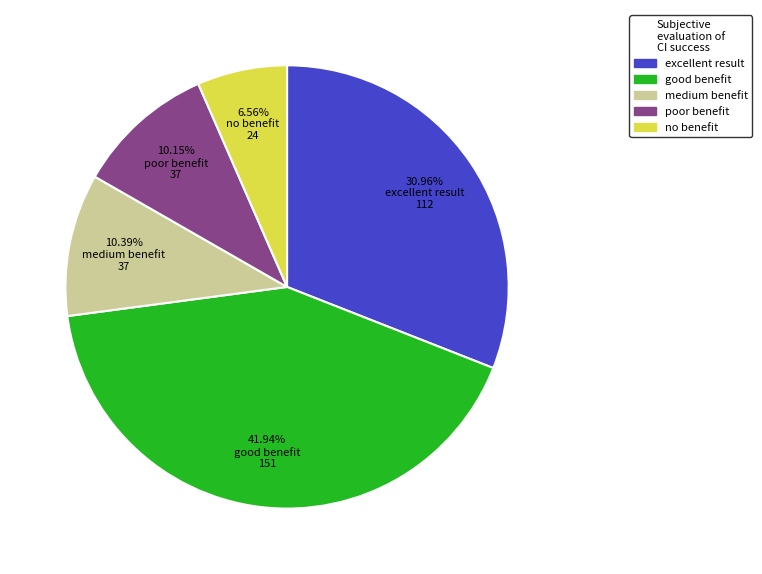

Is there a majority slice in this chart?

No